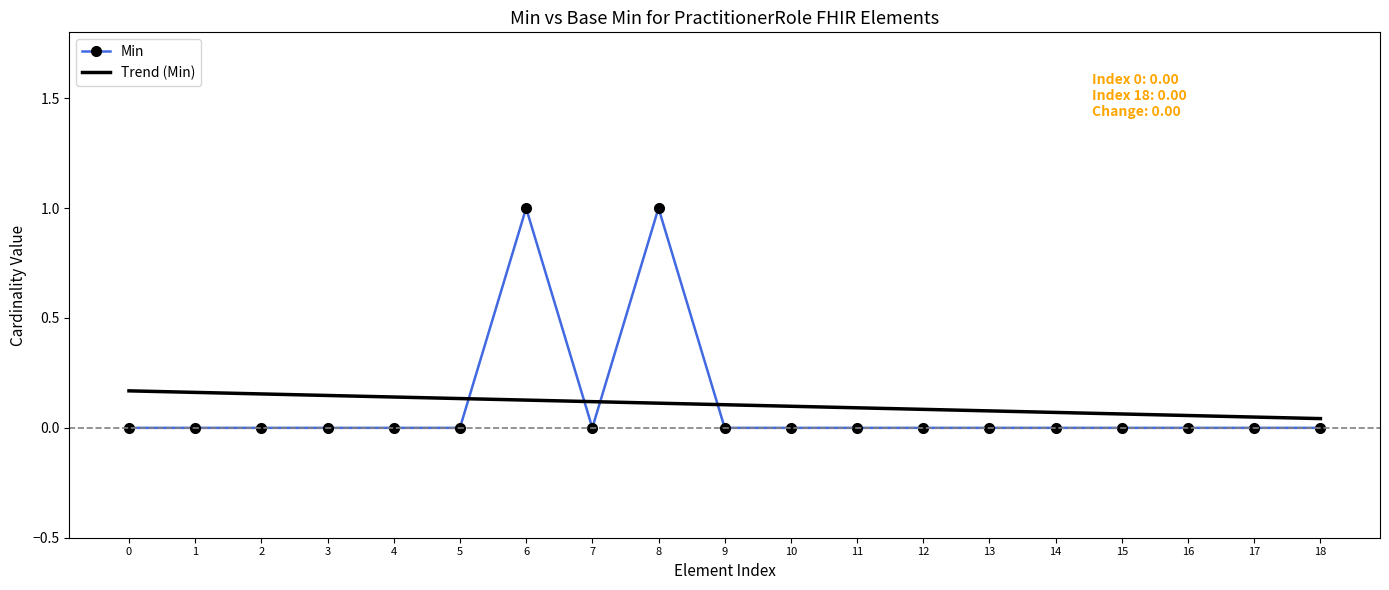

Reading left to right, list all the values displayed in this chart.

Min: 0=0.0	1=0.0	2=0.0	3=0.0	4=0.0	5=0.0	6=1.0	7=0.0	8=1.0	9=0.0	10=0.0	11=0.0	12=0.0	13=0.0	14=0.0	15=0.0	16=0.0	17=0.0	18=0.0
Trend (Min): 0=0.2	1=0.2	2=0.2	3=0.1	4=0.1	5=0.1	6=0.1	7=0.1	8=0.1	9=0.1	10=0.1	11=0.1	12=0.1	13=0.1	14=0.1	15=0.1	16=0.1	17=0.0	18=0.0